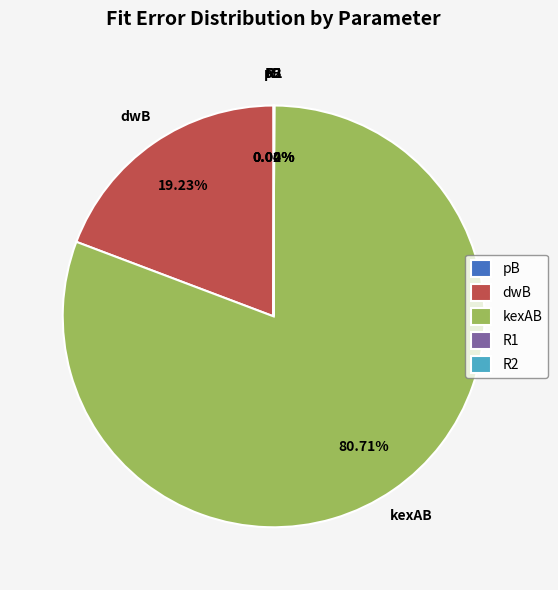

Which category has the biggest portion of the pie?

kexAB